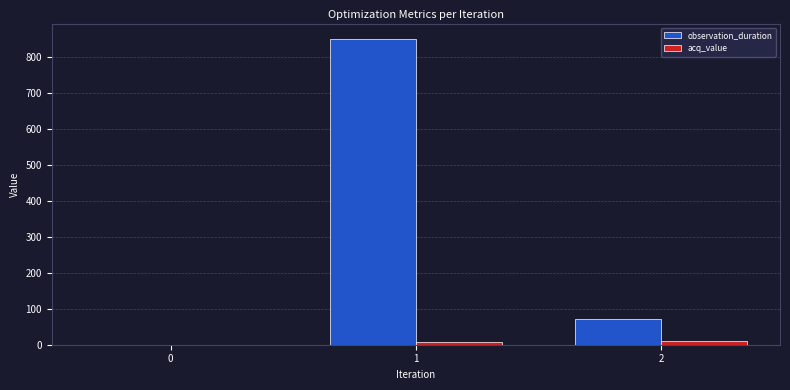

Between 1 and 2, which series saw the biggest shift?

observation_duration